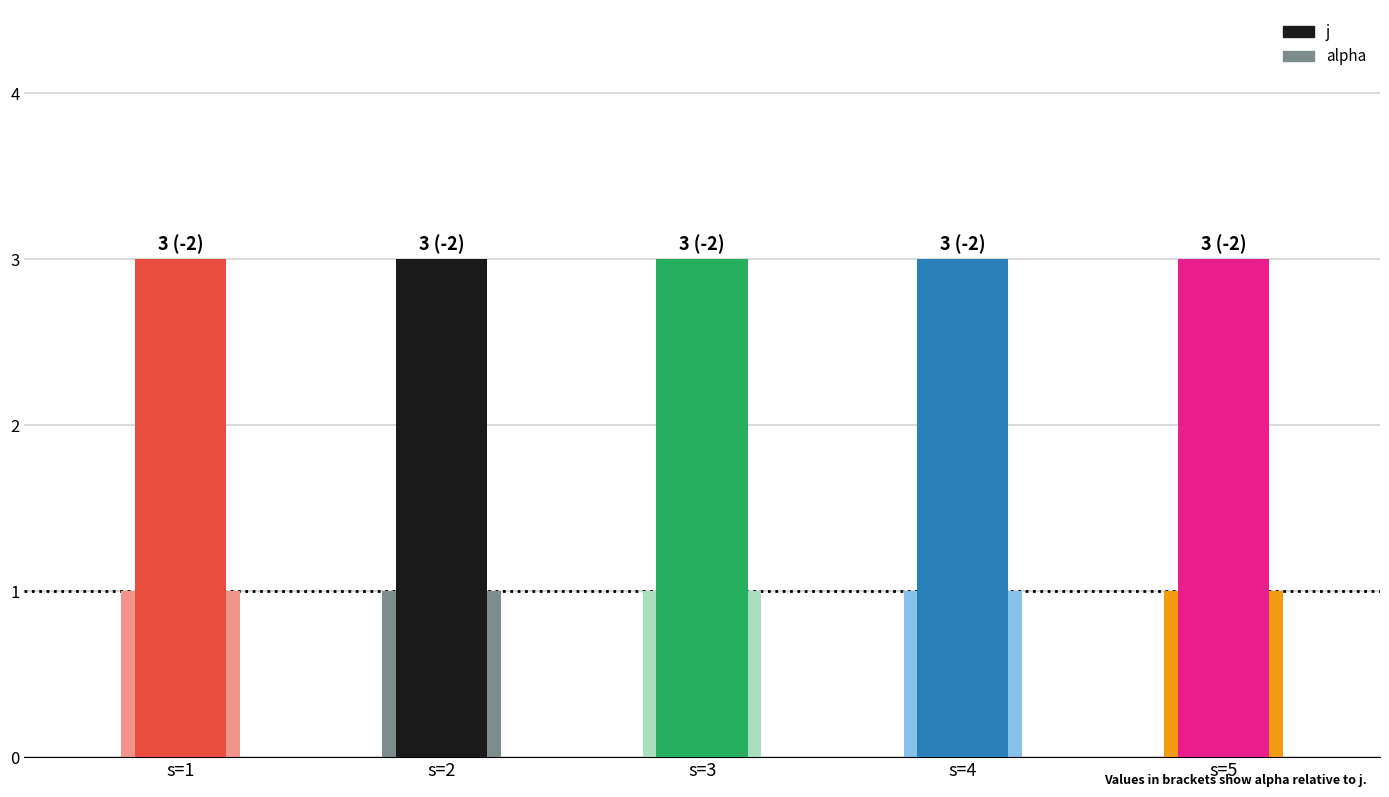

At how many categories does at least one series exceed 1?

5